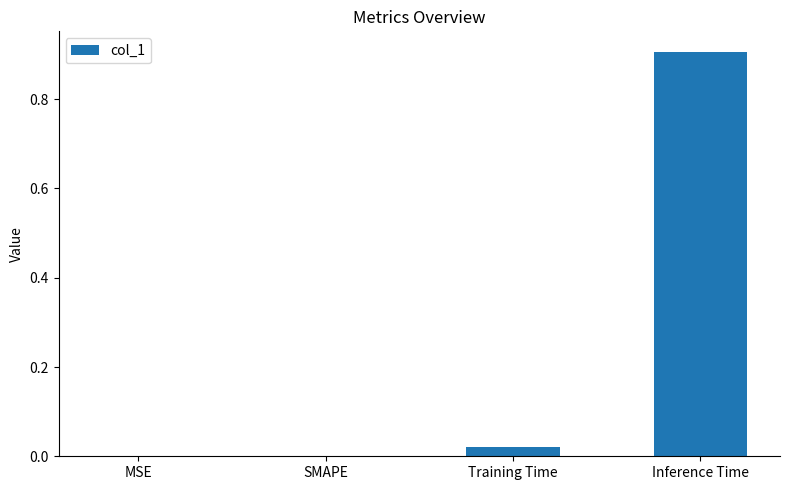

What is the change in value from Training Time to Inference Time?

+0.9